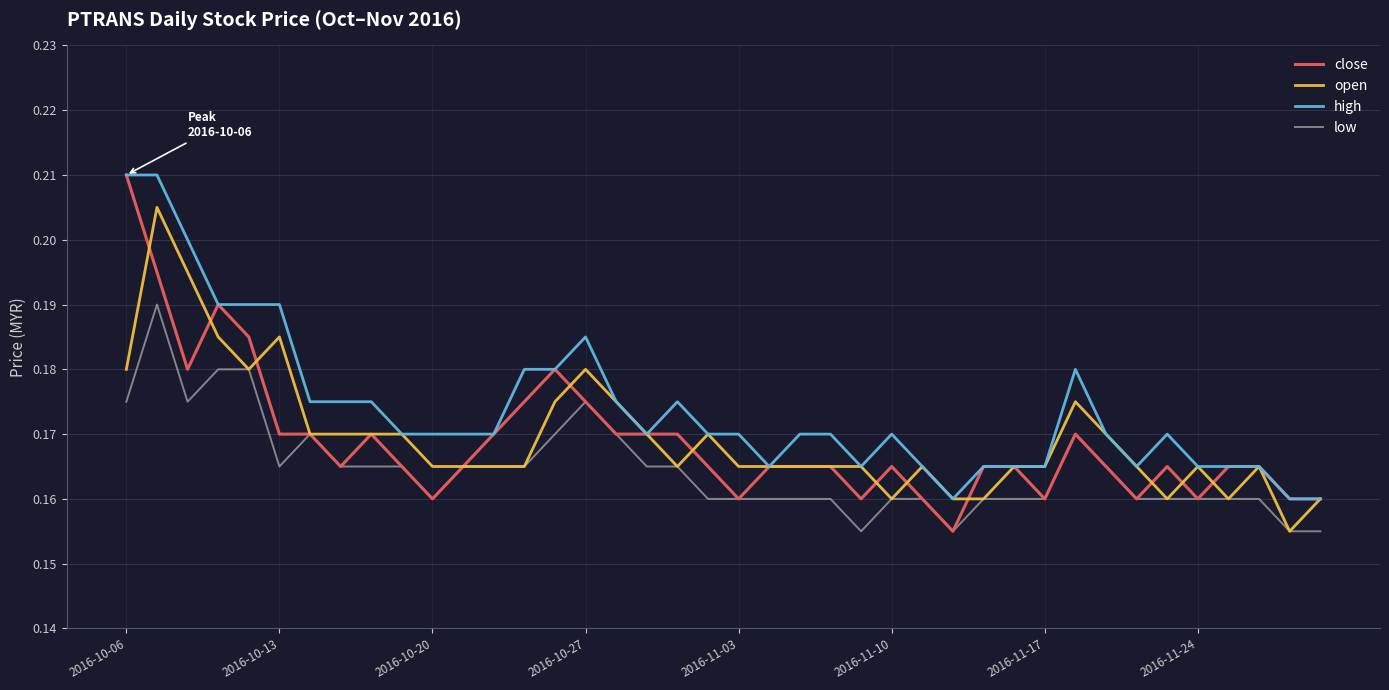

Which series has the largest total across all categories?

high